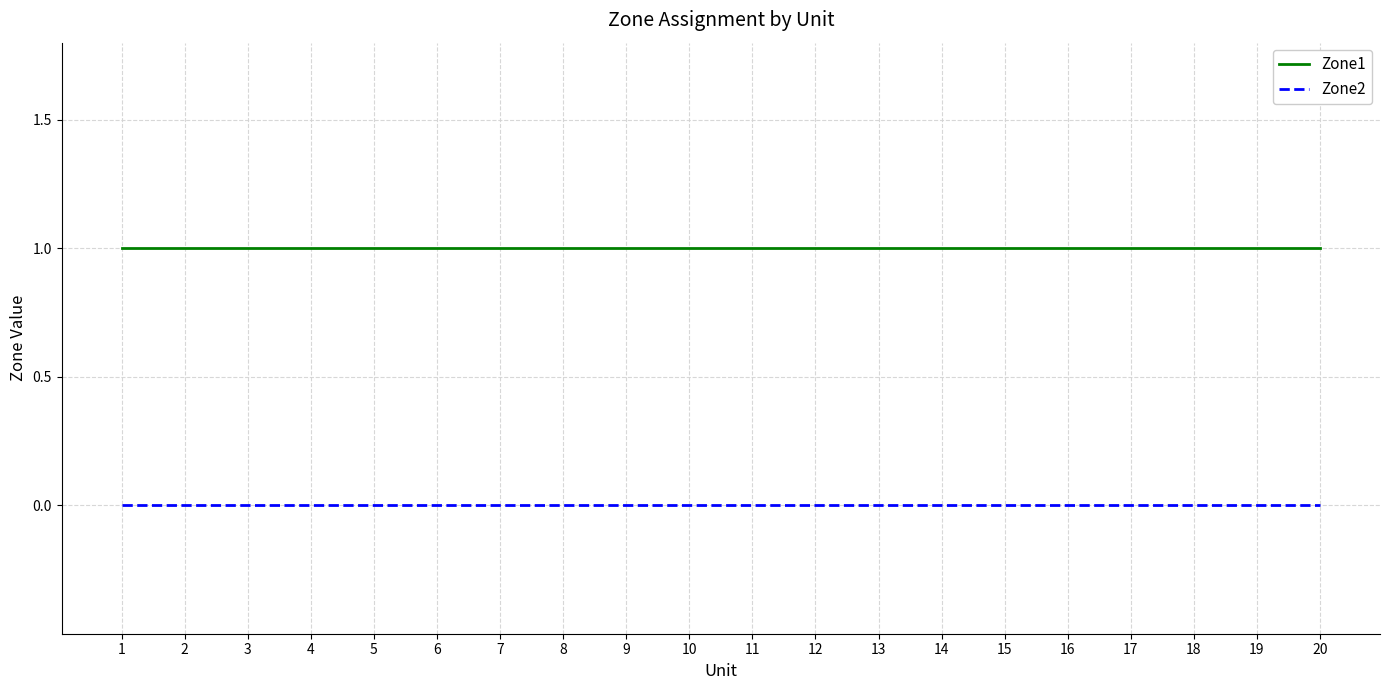

Reading left to right, what are all the values shown in this chart?

Zone1: 1=1	2=1	3=1	4=1	5=1	6=1	7=1	8=1	9=1	10=1	11=1	12=1	13=1	14=1	15=1	16=1	17=1	18=1	19=1	20=1
Zone2: 1=0	2=0	3=0	4=0	5=0	6=0	7=0	8=0	9=0	10=0	11=0	12=0	13=0	14=0	15=0	16=0	17=0	18=0	19=0	20=0